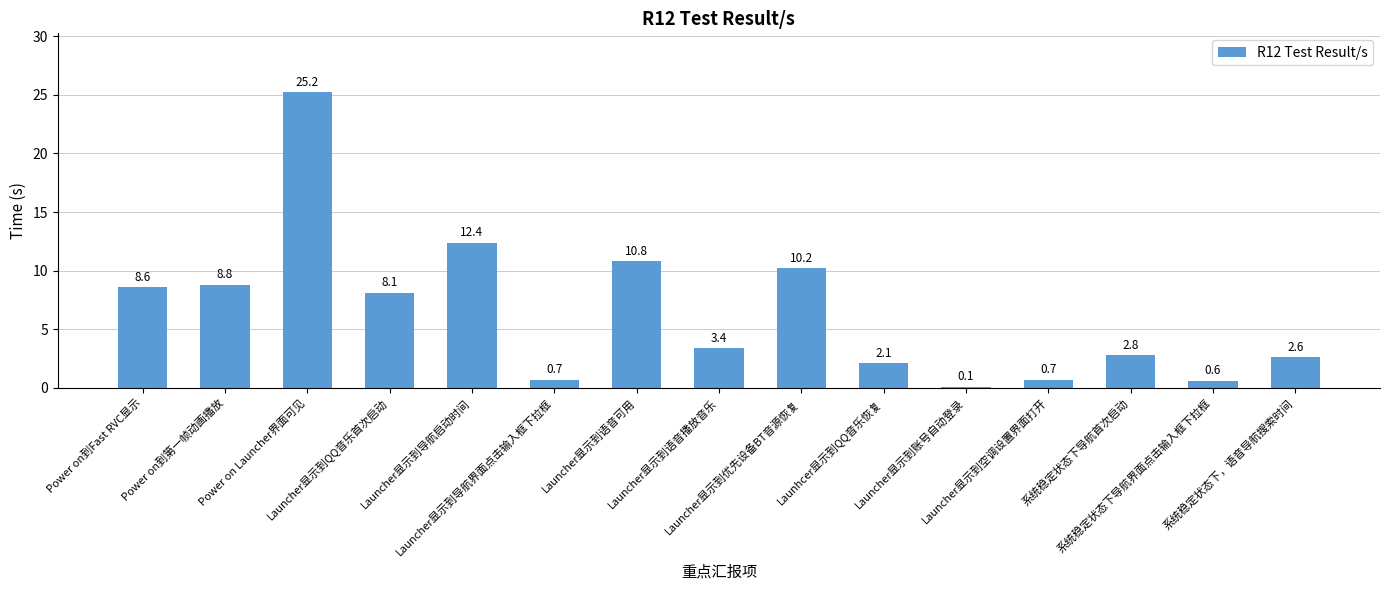

What position from the left is 系统稳定状态下导航首次启动?

13